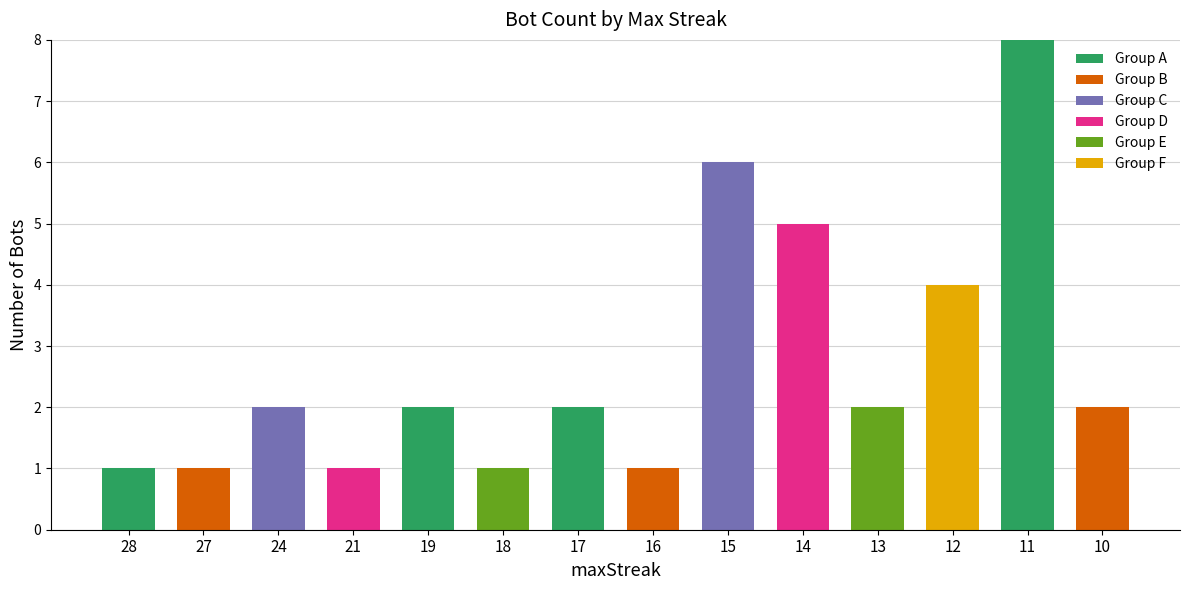

Does the chart contain stacked bars?

Yes